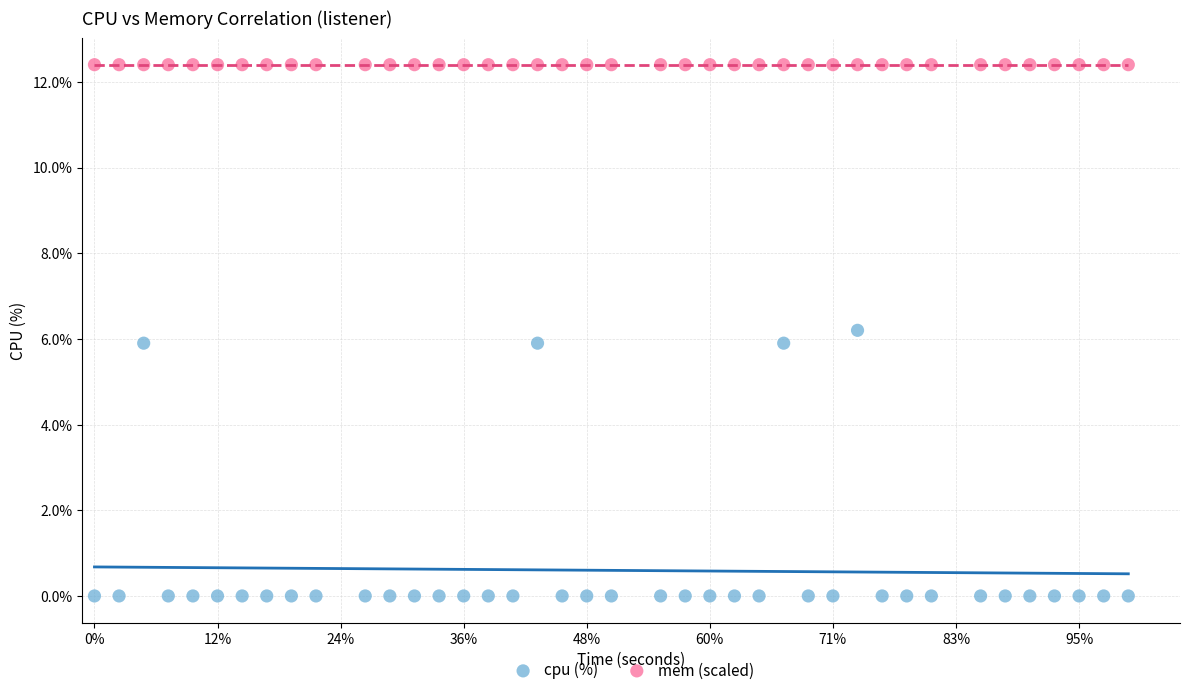

What are all the series names shown in the legend?

cpu (%), mem (scaled)